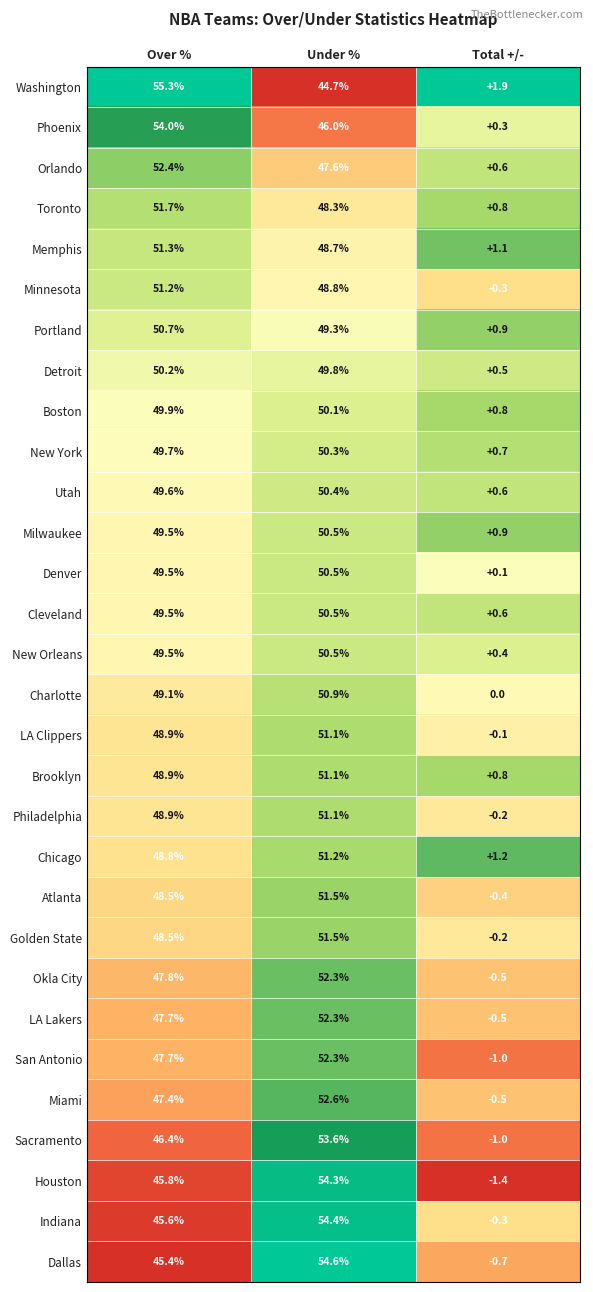

Is it true that LA Clippers equals 11.1 at Over %?

False